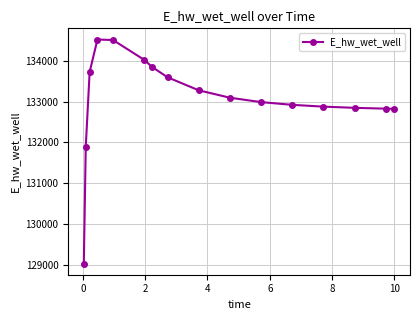

True or false: there are more than 0 points higher than both neighbors.

True